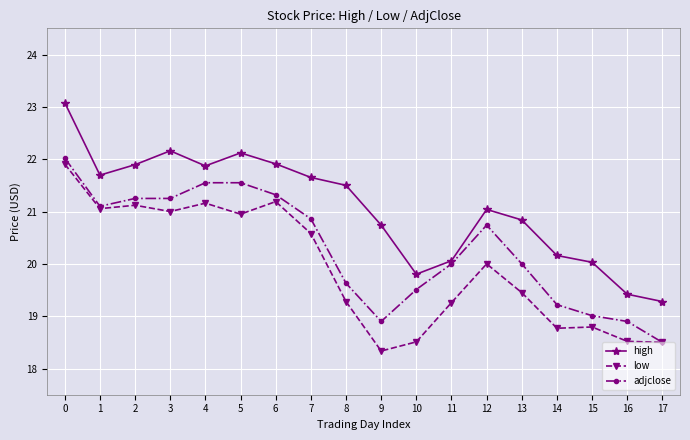

True or false: low and high intersect in this chart.

False